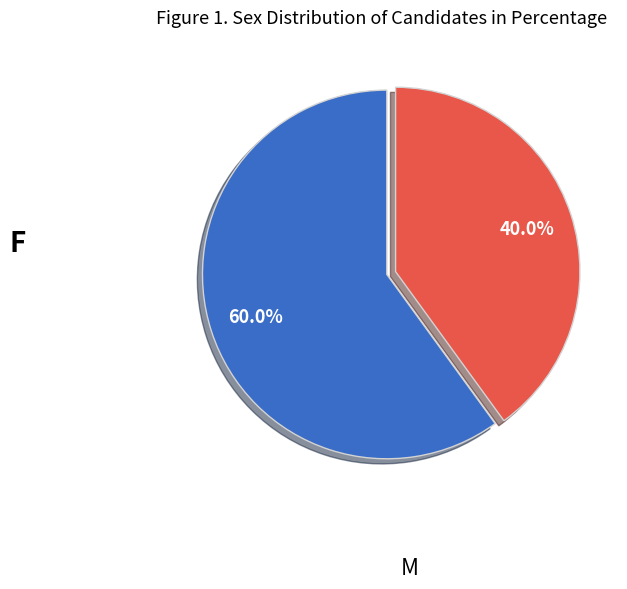

Count the number of slices in the pie.

2